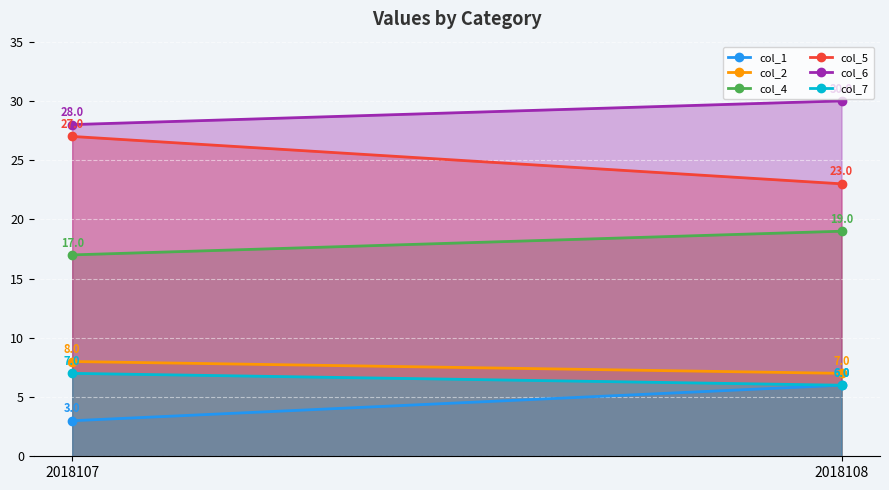

What is the lowest value of the col_4 series?

17